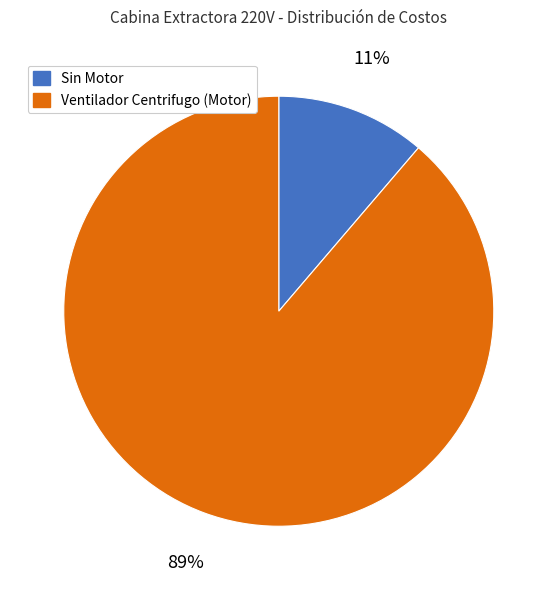

Does any single category account for the majority?

Yes